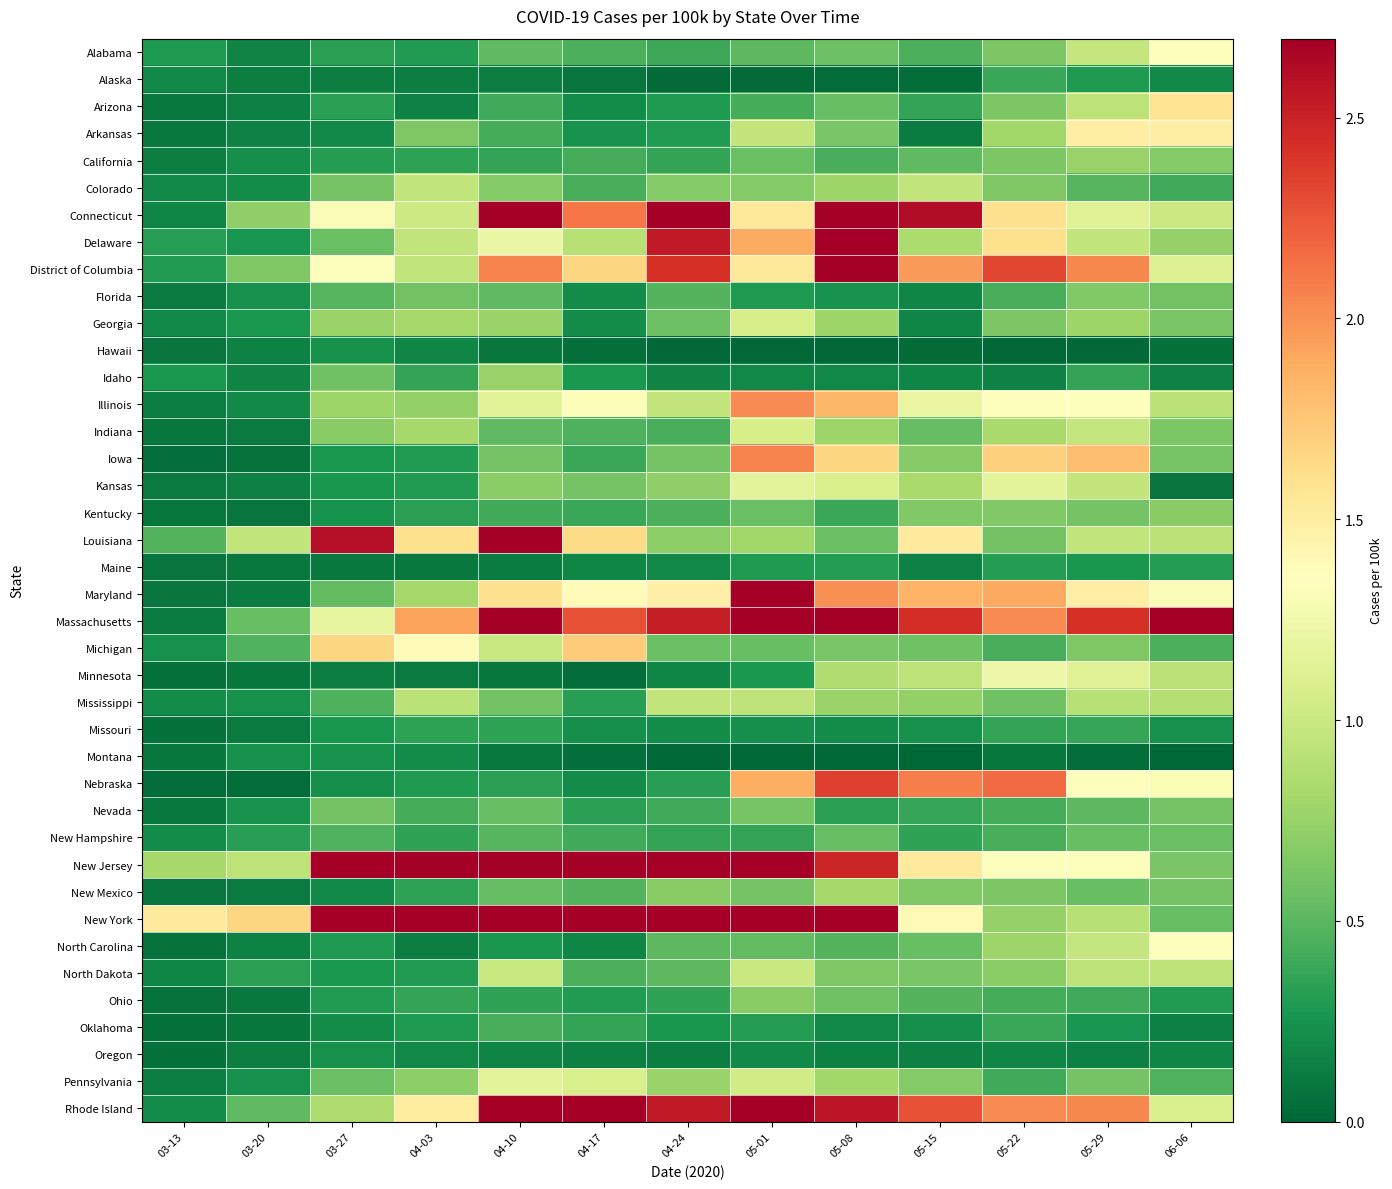

What is the total value across all series at 05-01?

47.0